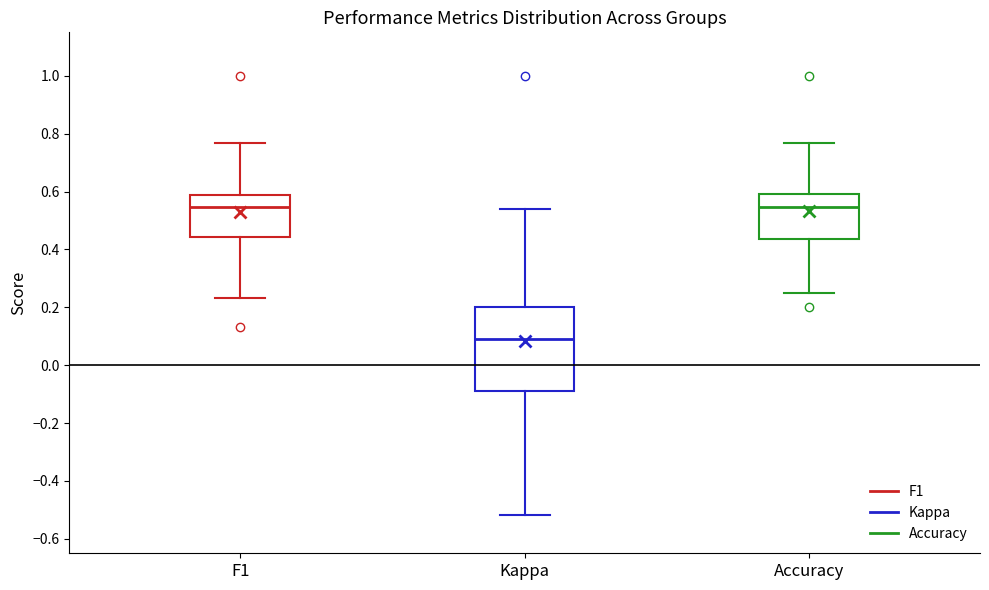

Reading left to right, transcribe this box plot: for each box, give where its median line is, the range the box spans, and where its two whiskers end, as read against the y-axis. The values are not printed on the chart, so give them approximately, as read against the axis.

F1: median 0.54, box 0.44 to 0.58, whiskers 0.24 to 0.76
Kappa: median 0.10, box -0.10 to 0.20, whiskers -0.52 to 0.54
Accuracy: median 0.54, box 0.44 to 0.60, whiskers 0.26 to 0.76